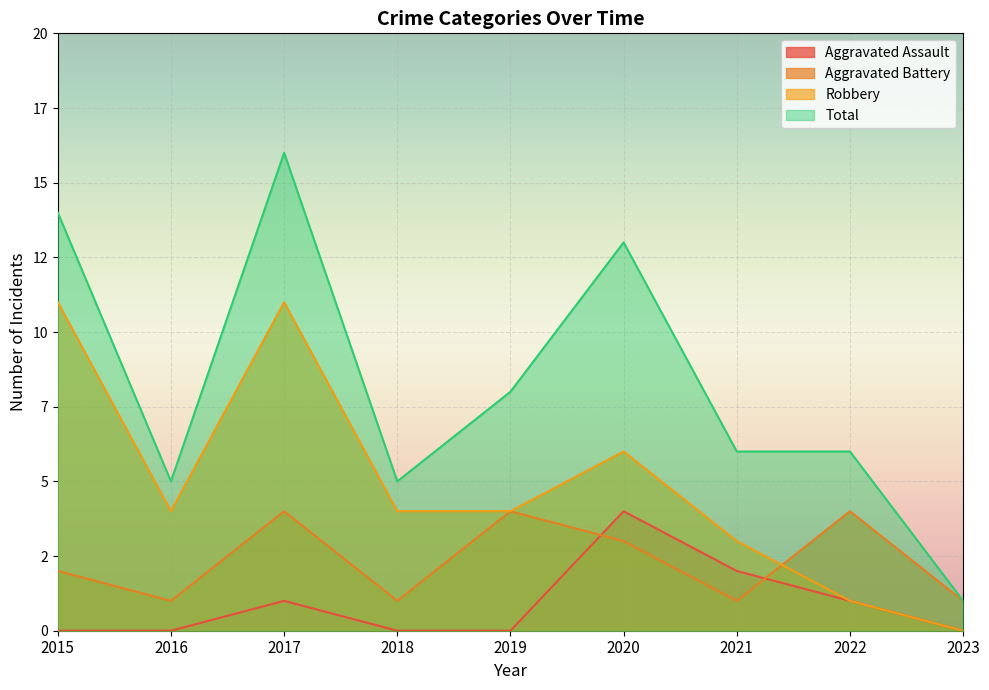

True or false: Total and Aggravated Battery cross at least once.

False